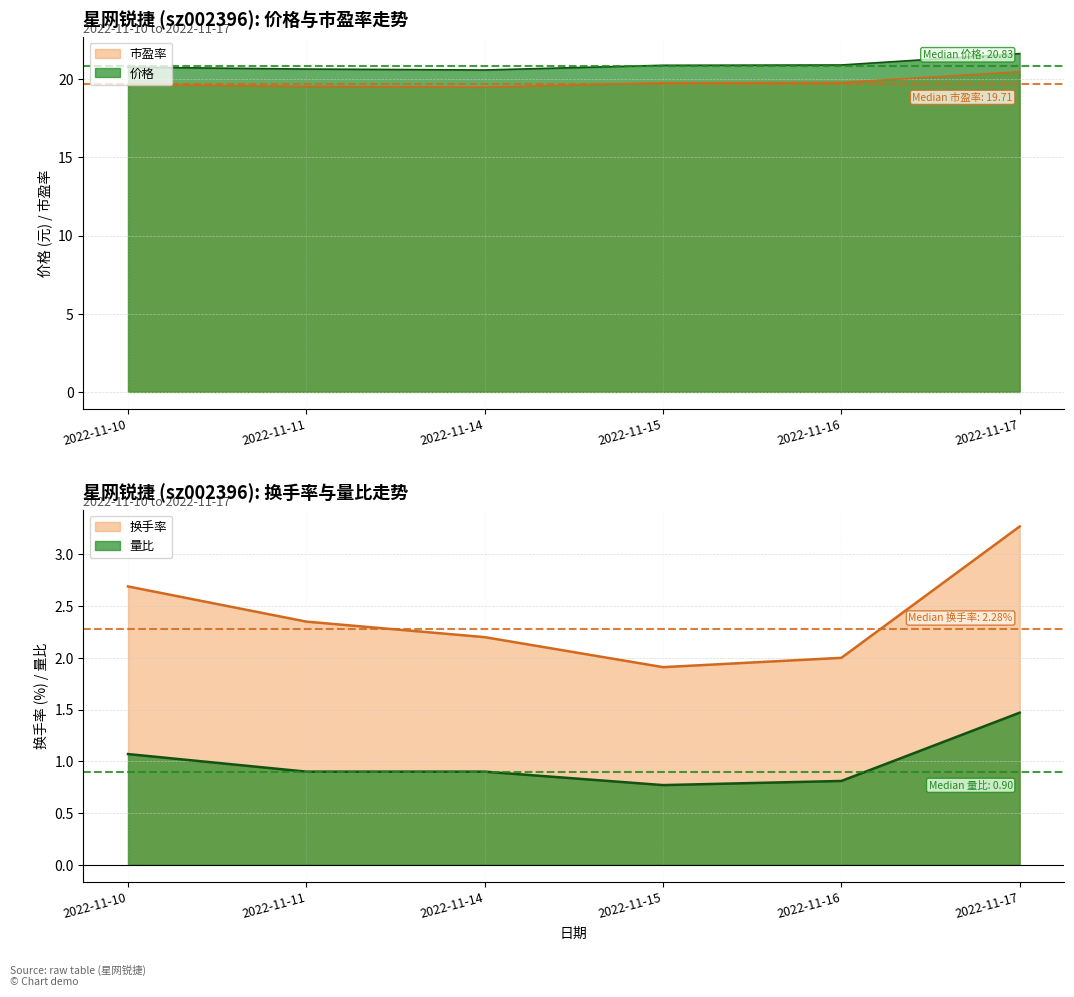

True or false: 价格 and 量比 intersect in this chart.

False